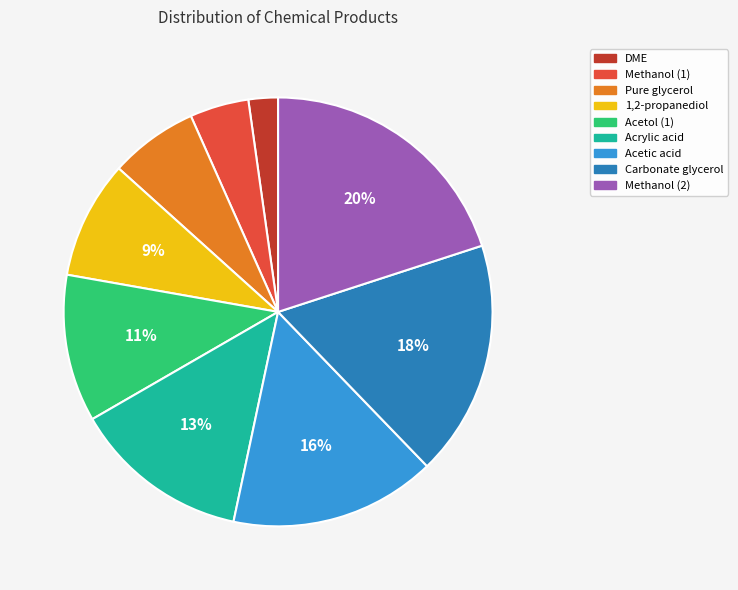

Does any single category account for the majority?

No